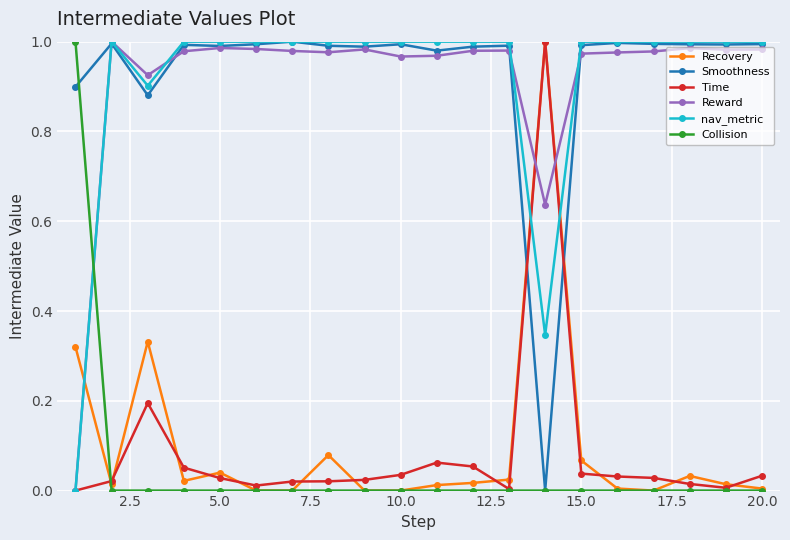

True or false: Recovery has more than 2 points higher than both neighbors.

True